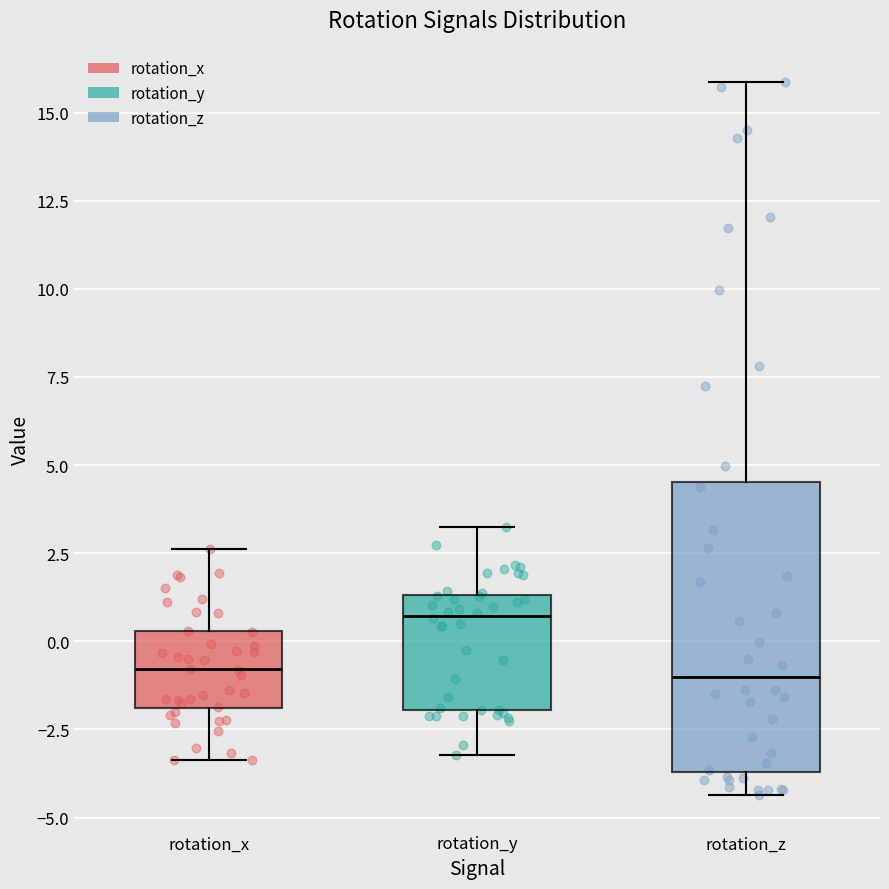

Which box's median line is the highest?

rotation_y